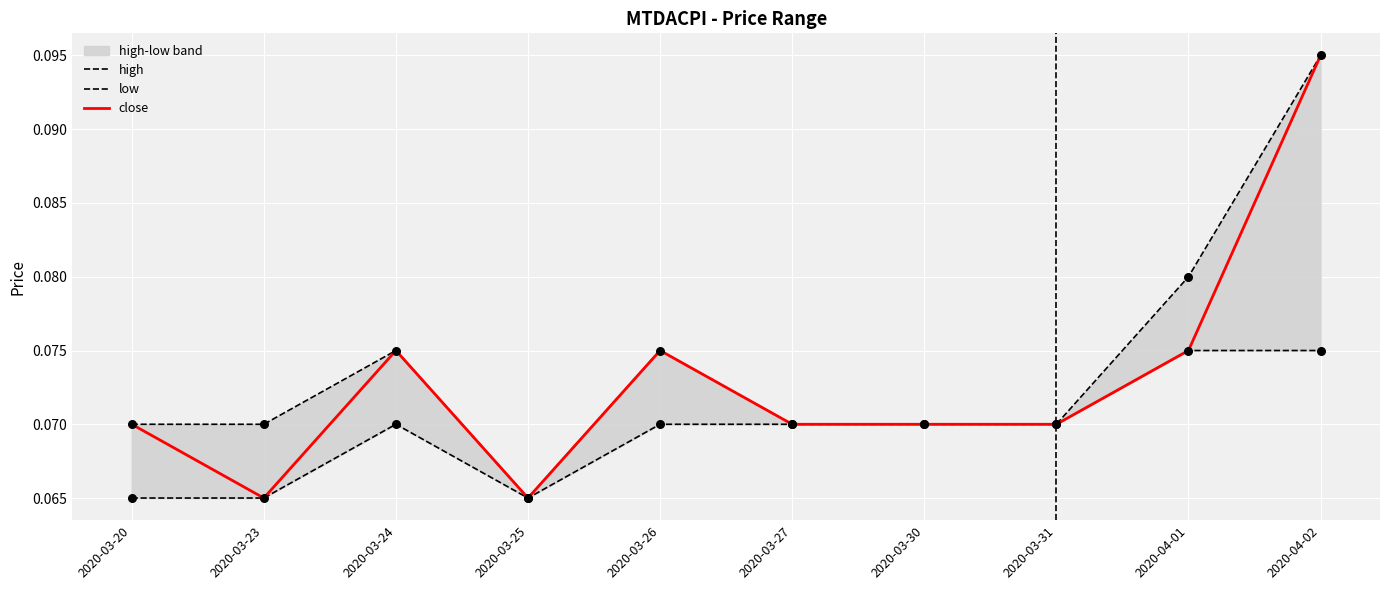

Which series contains the highest Y value?

high